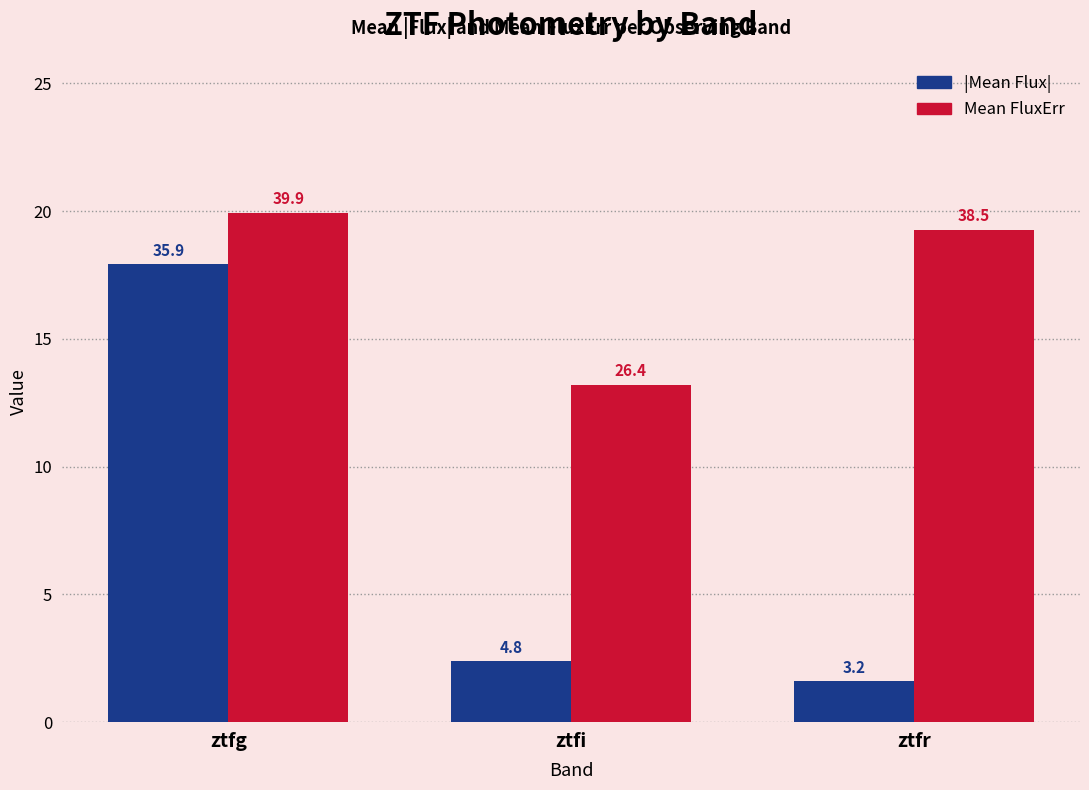

Does the chart contain any negative values?

No